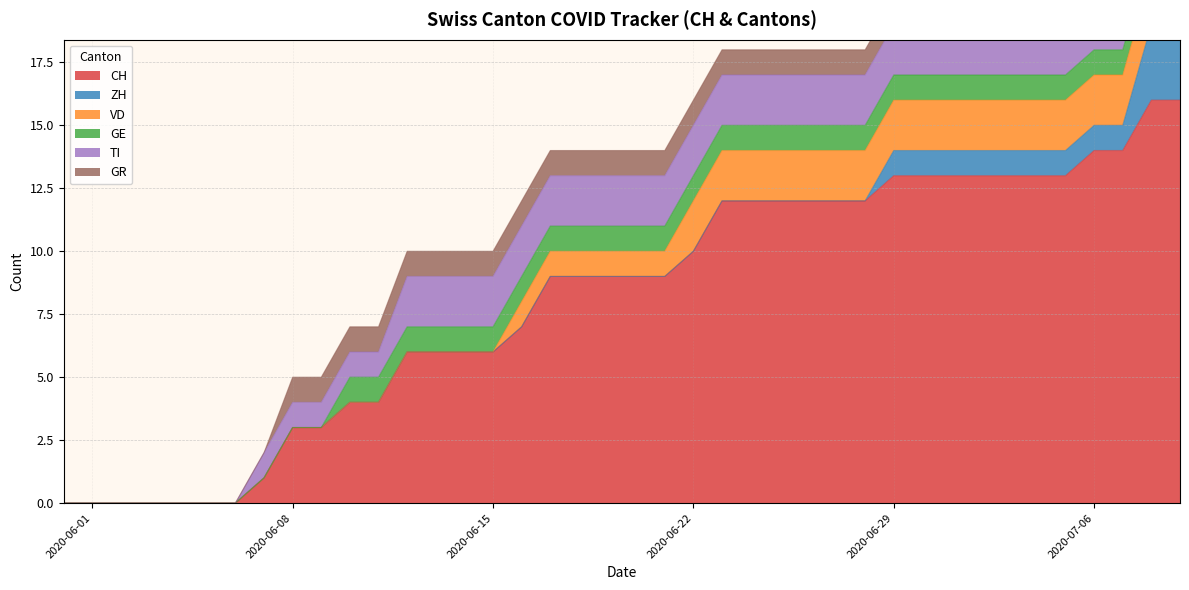

Where is TI nearest to the value 1?

2020-06-07